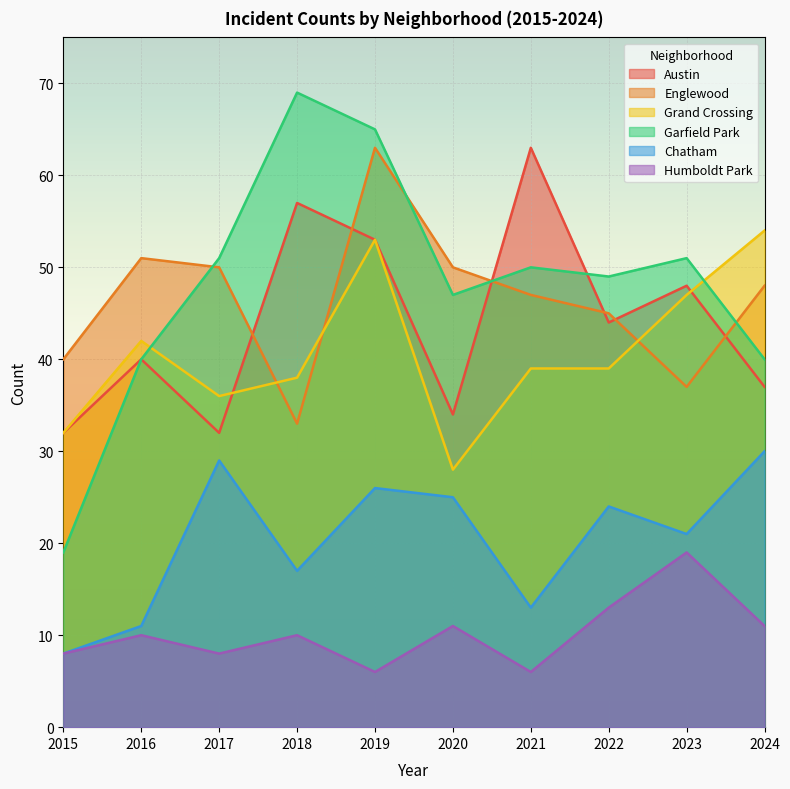

After their last crossing, which series has the higher values: Garfield Park or Englewood?

Englewood